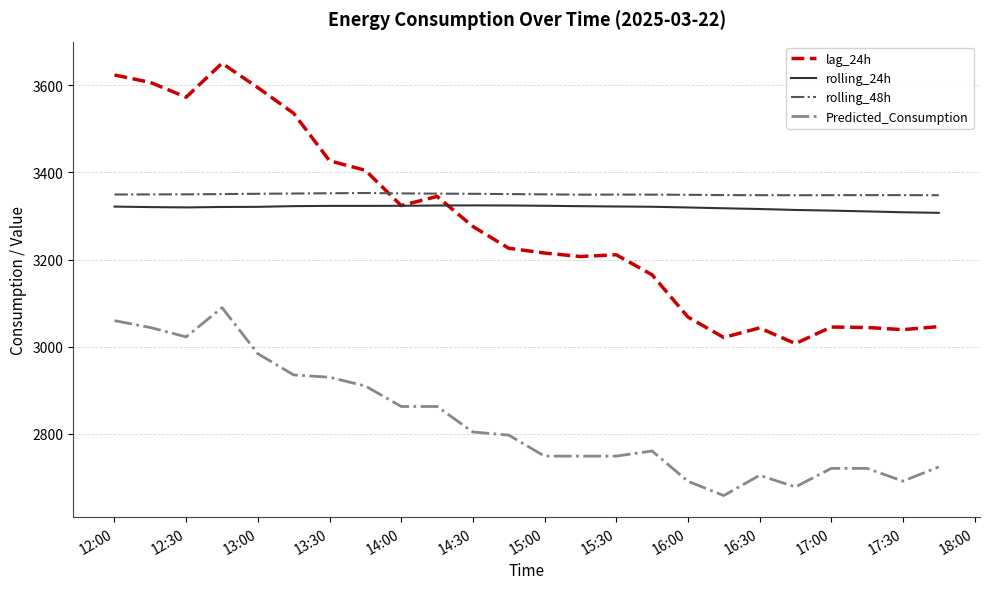

List the series in order of their peak value, highest first.

lag_24h, rolling_48h, rolling_24h, Predicted_Consumption